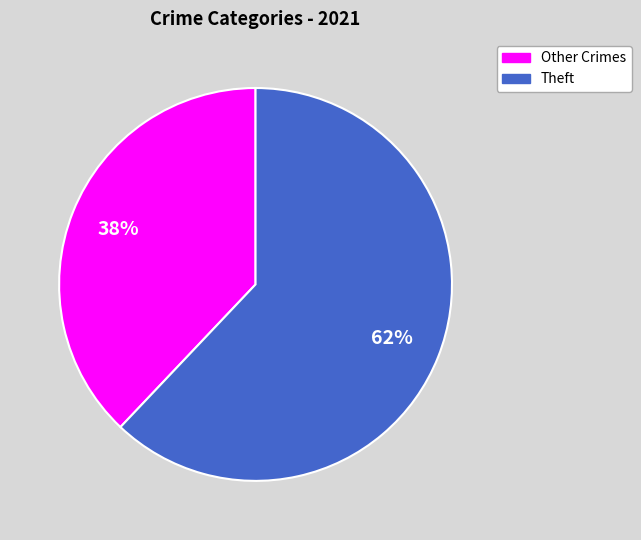

To the nearest percent, what is the average slice percentage?

50%